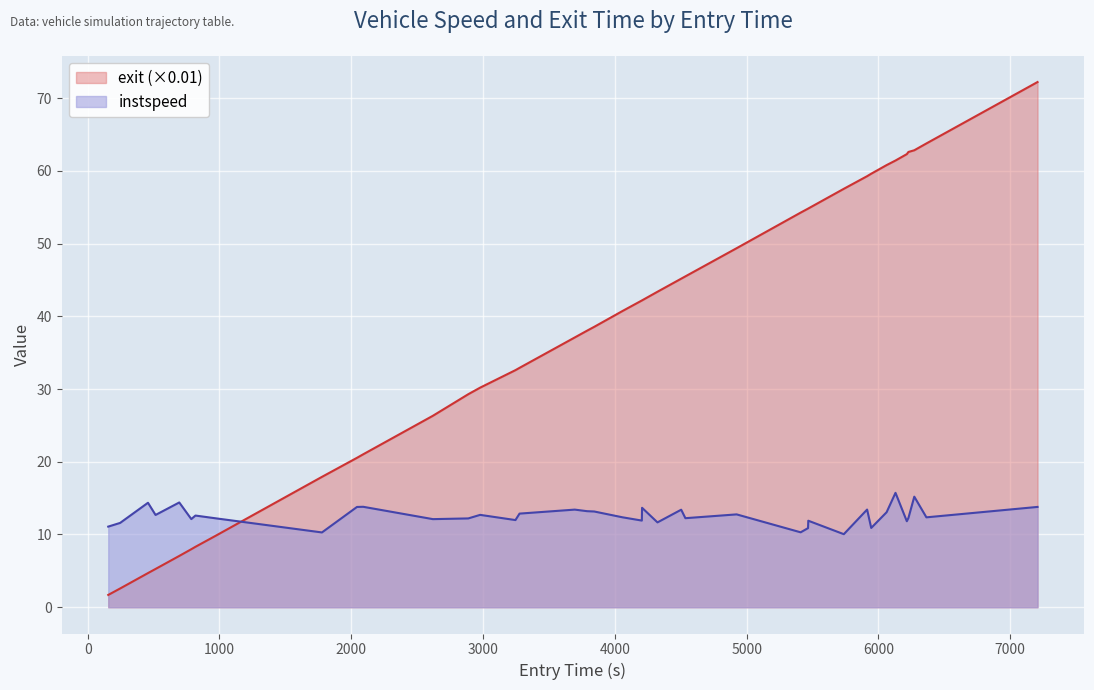

What is the average value of the instspeed series?

12.6